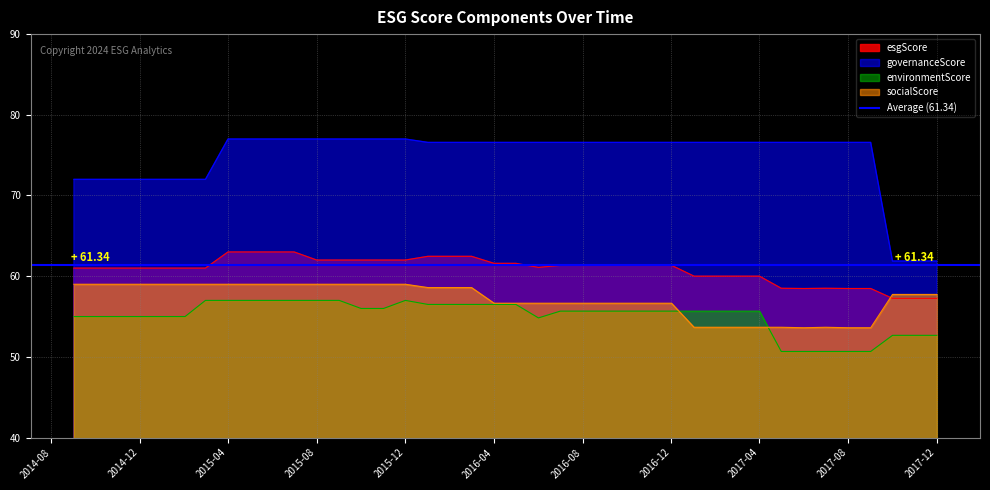

True or false: governanceScore has more than 0 points higher than both neighbors.

False